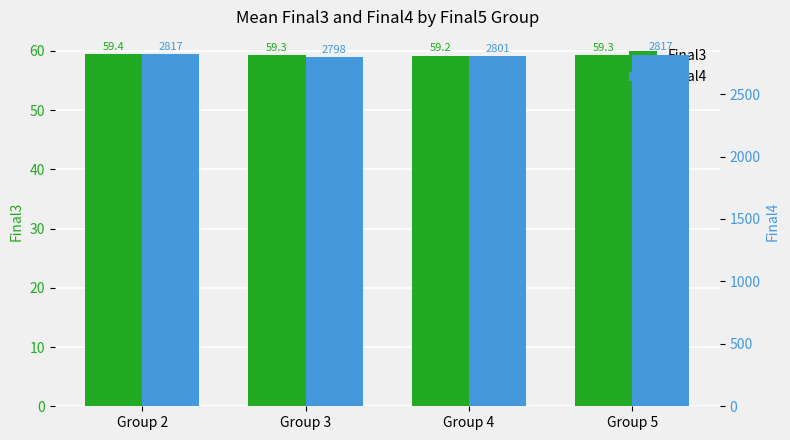

Is it true that Final3 equals 28.3 at Group 2?

False